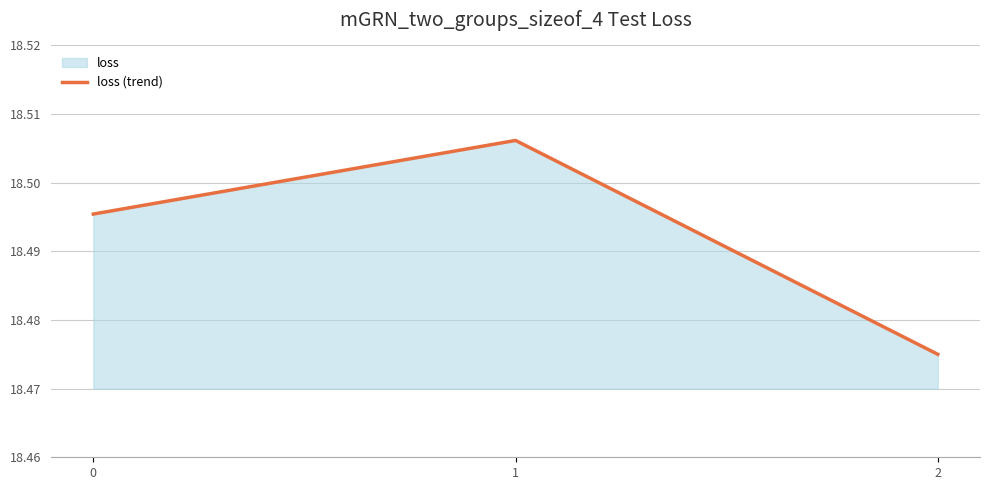

Reading left to right, transcribe all the data shown in this chart.

0=18.5	1=18.5	2=18.5